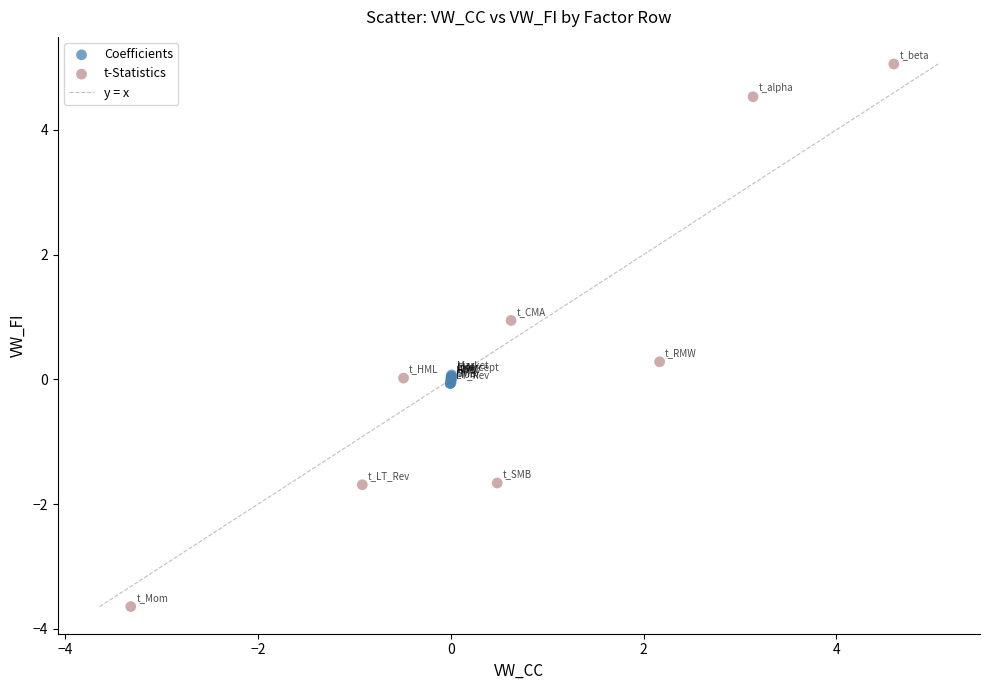

Which series contains the highest Y value?

t-Statistics